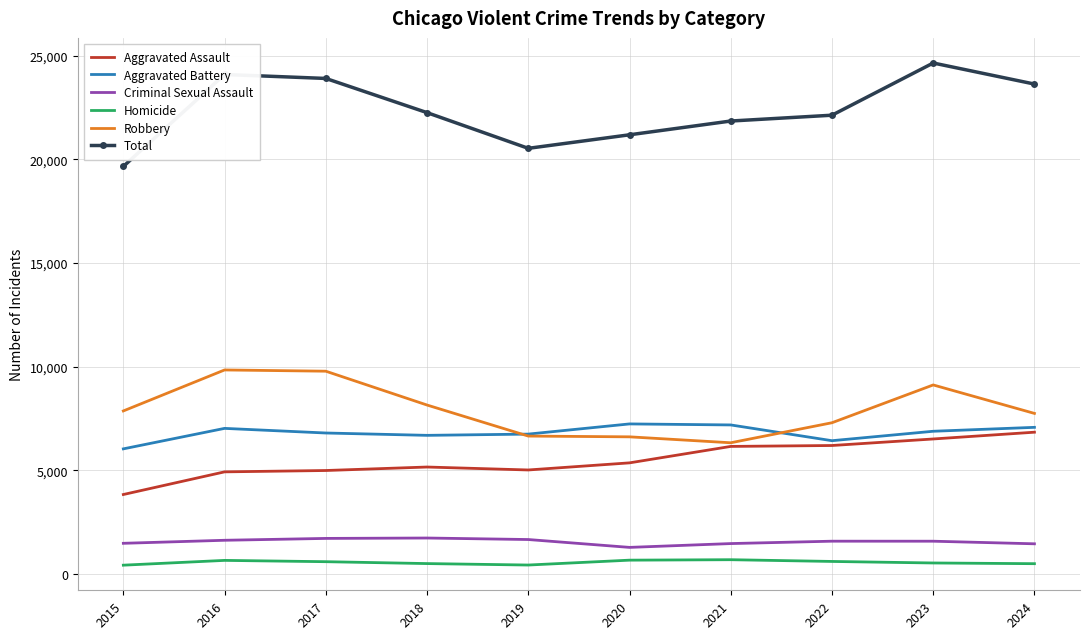

Which series has the widest spread of values?

Total